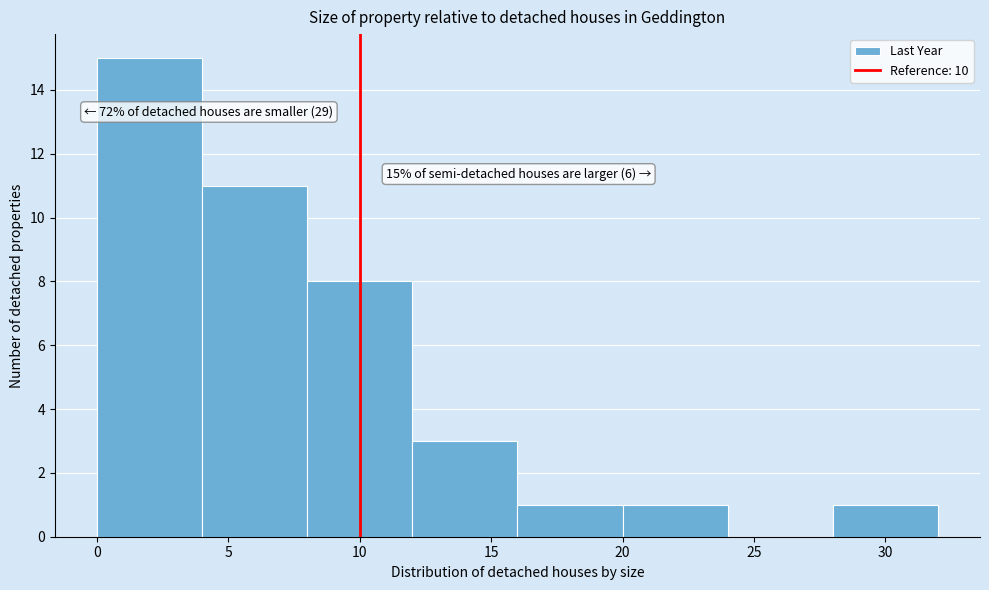

Which range on the x-axis has the tallest bar?

0 to 4